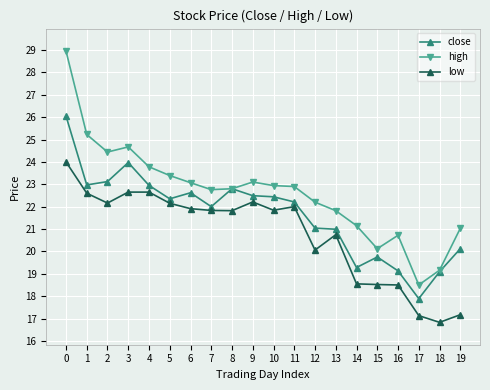

Which series has the largest range (max minus min)?

high